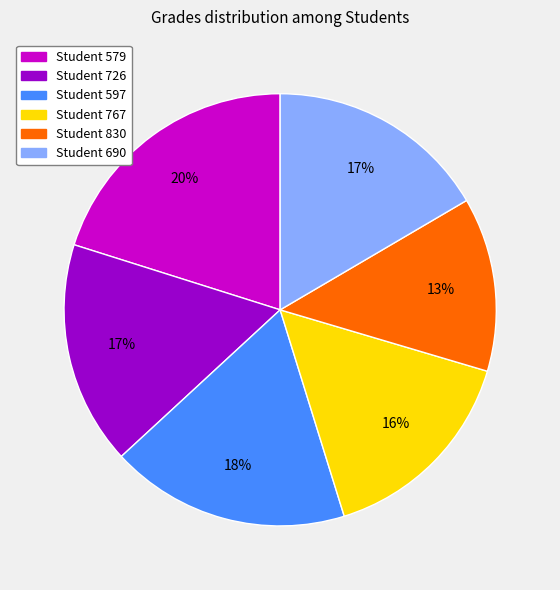

To the nearest percent, what percentage of the pie is Student 767?

16%